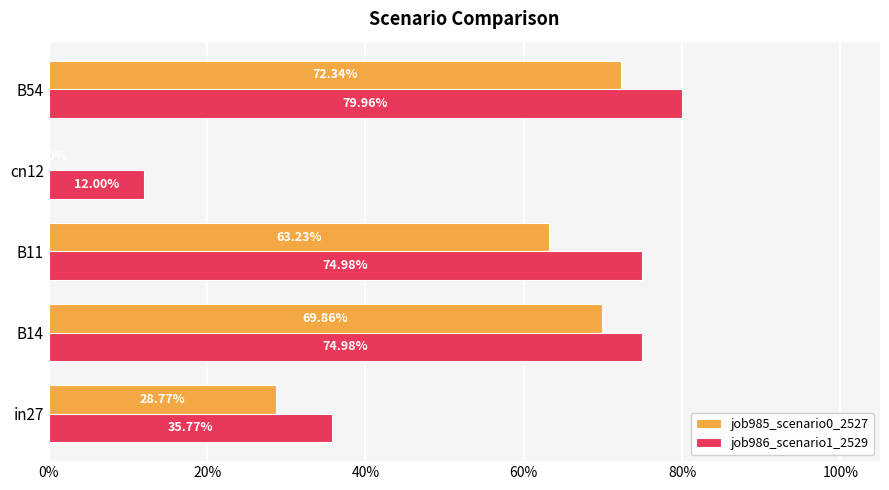

What position from the right is cn12?

2